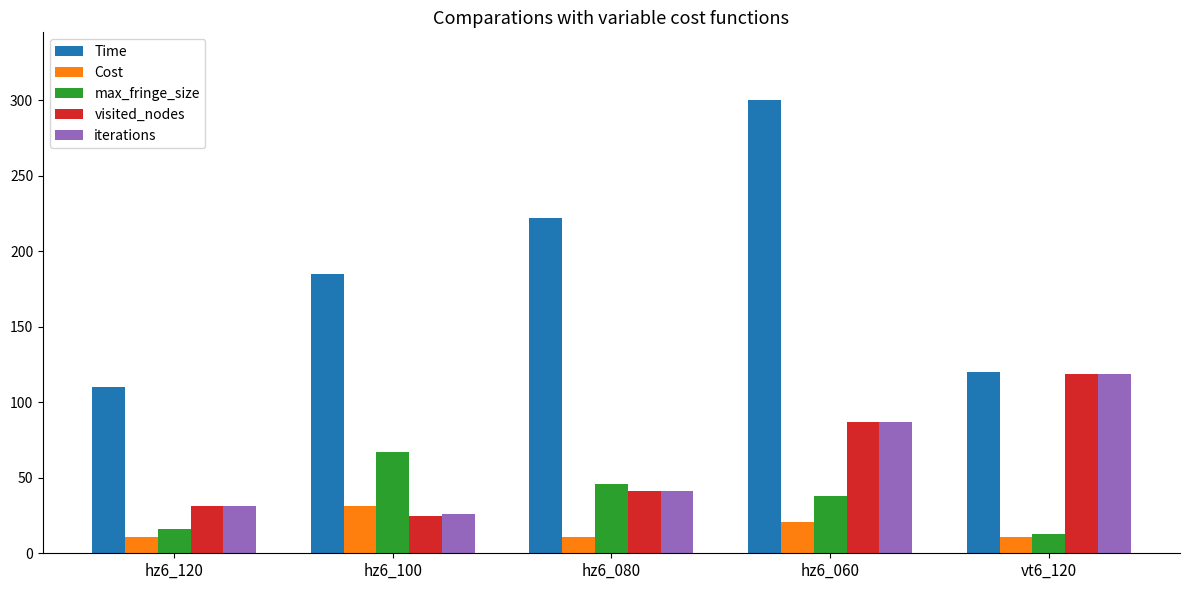

What is the spread (max minus min) of values at hz6_100?

160